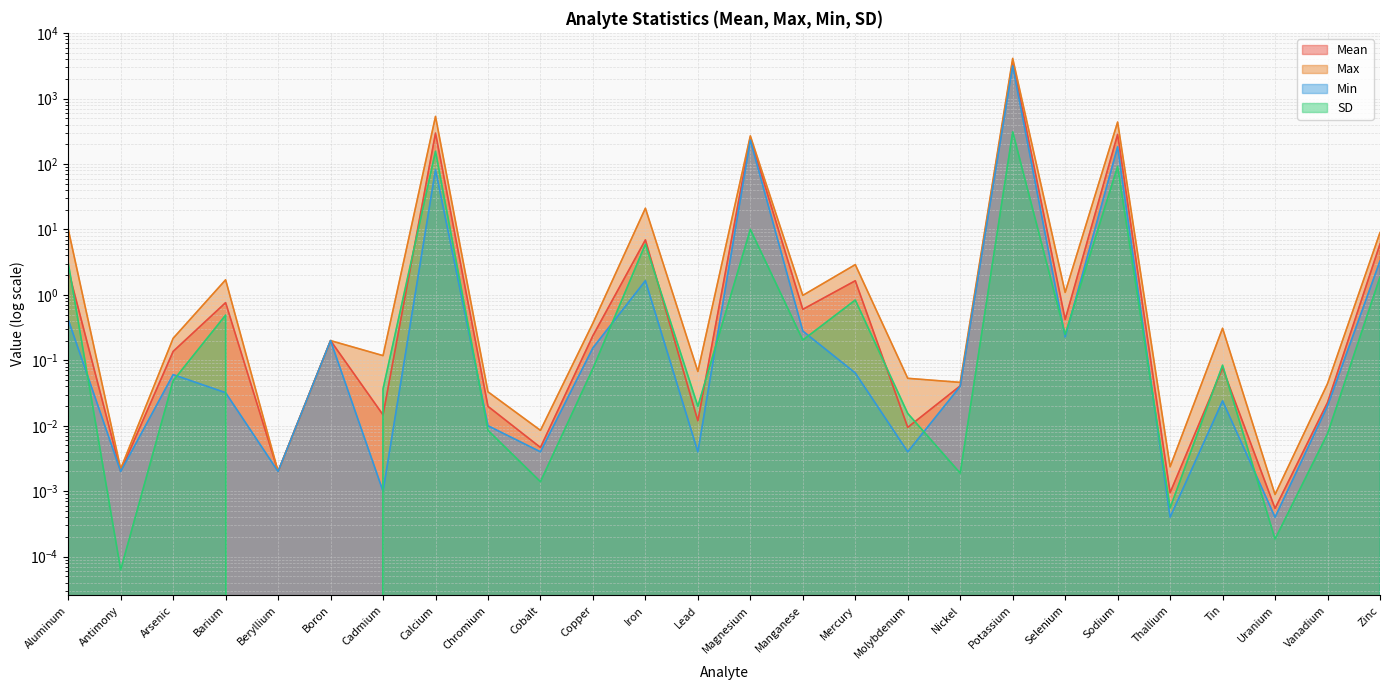

At Nickel, list the series in order from largest to smallest.

Max, Mean, Min, SD